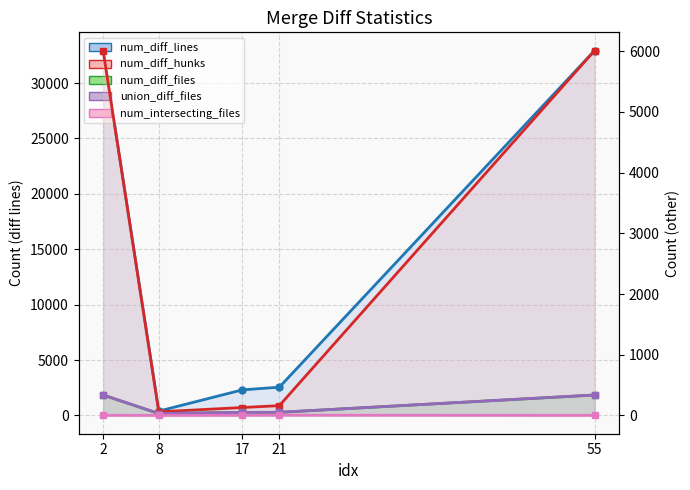

True or false: num_diff_lines line has a value of 32934 at 55.

True